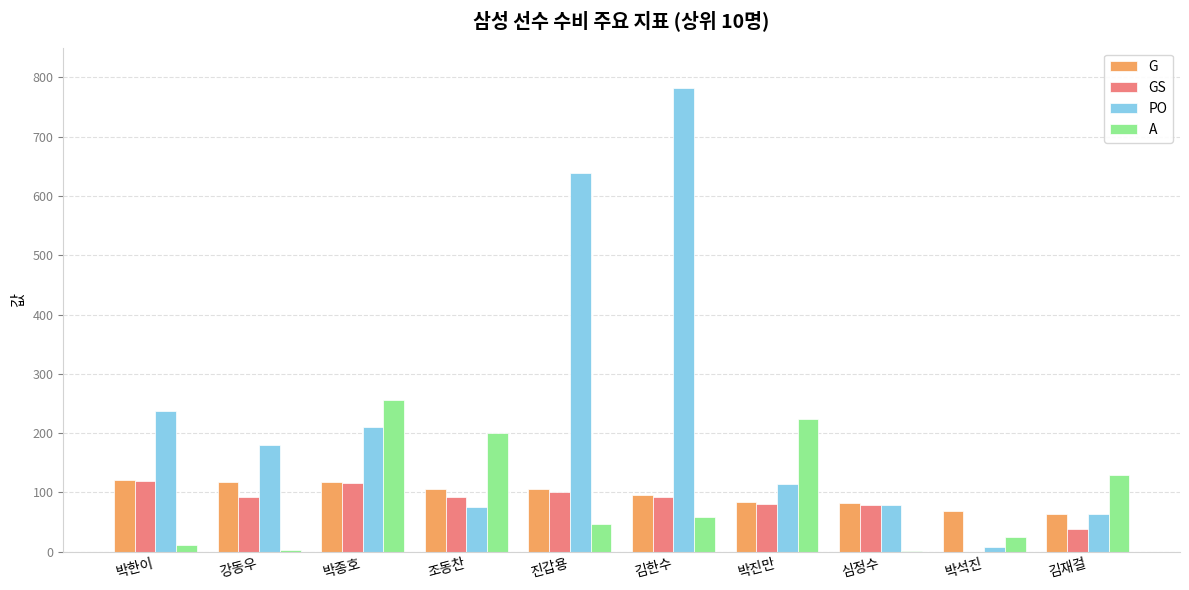

What is the sum of all G values?

960